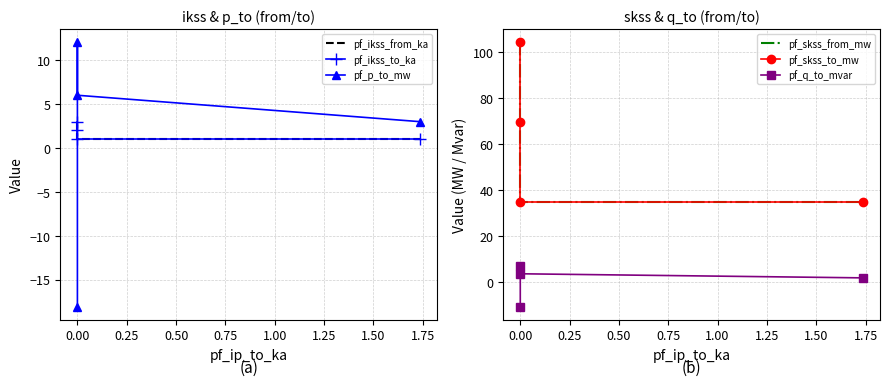

Is the value of pf_skss_to_mw at 0.00 greater than the value of pf_ikss_to_ka at 0.00?

Yes